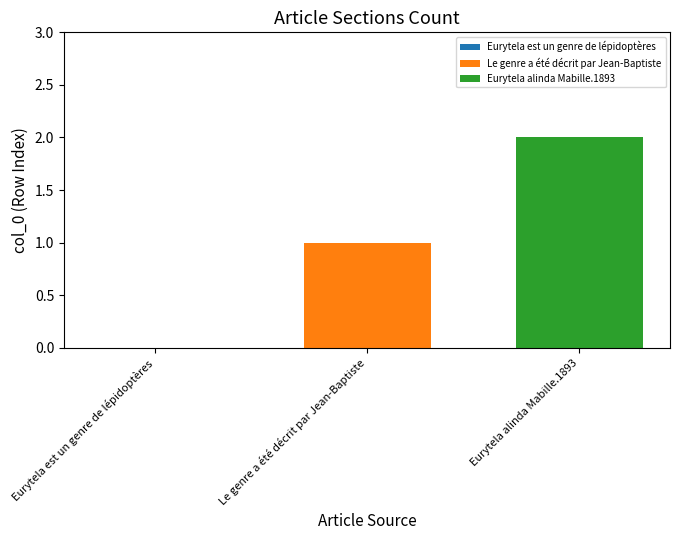

Rank the series by their average value, from highest to lowest.

Eurytela alinda Mabille.1893, Le genre a été décrit par Jean-Baptiste